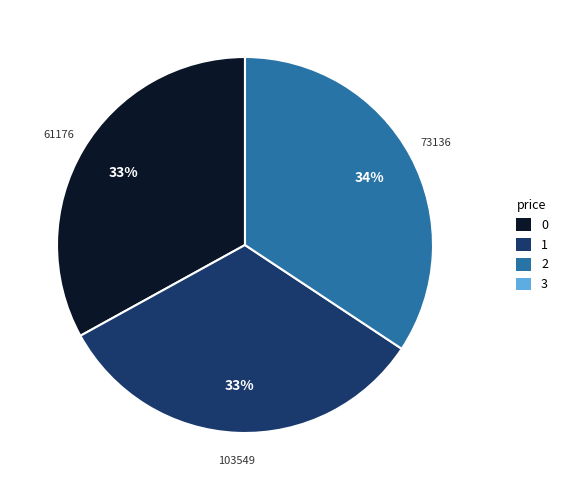

Approximately how many times larger is the value at 61176 compared to 103549?

1.0